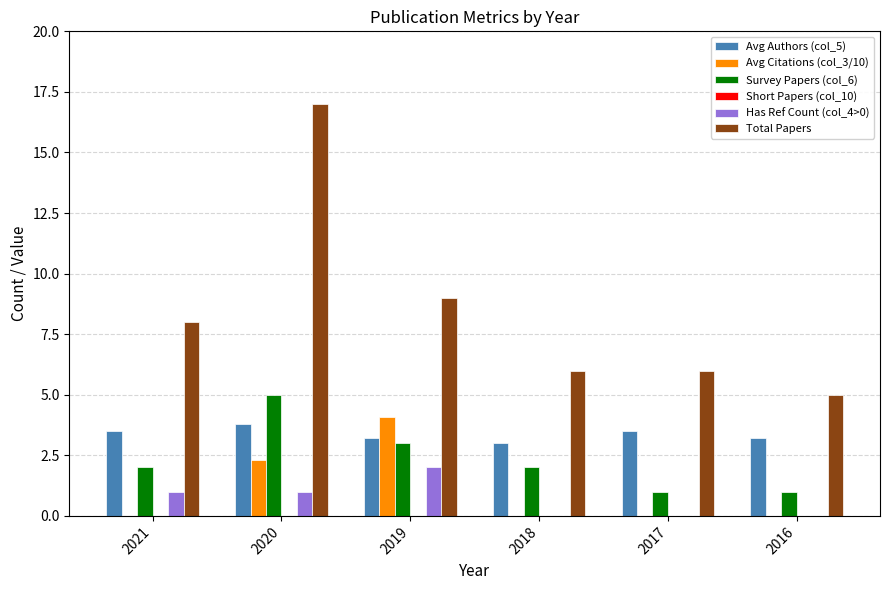

Does the chart contain stacked bars?

No